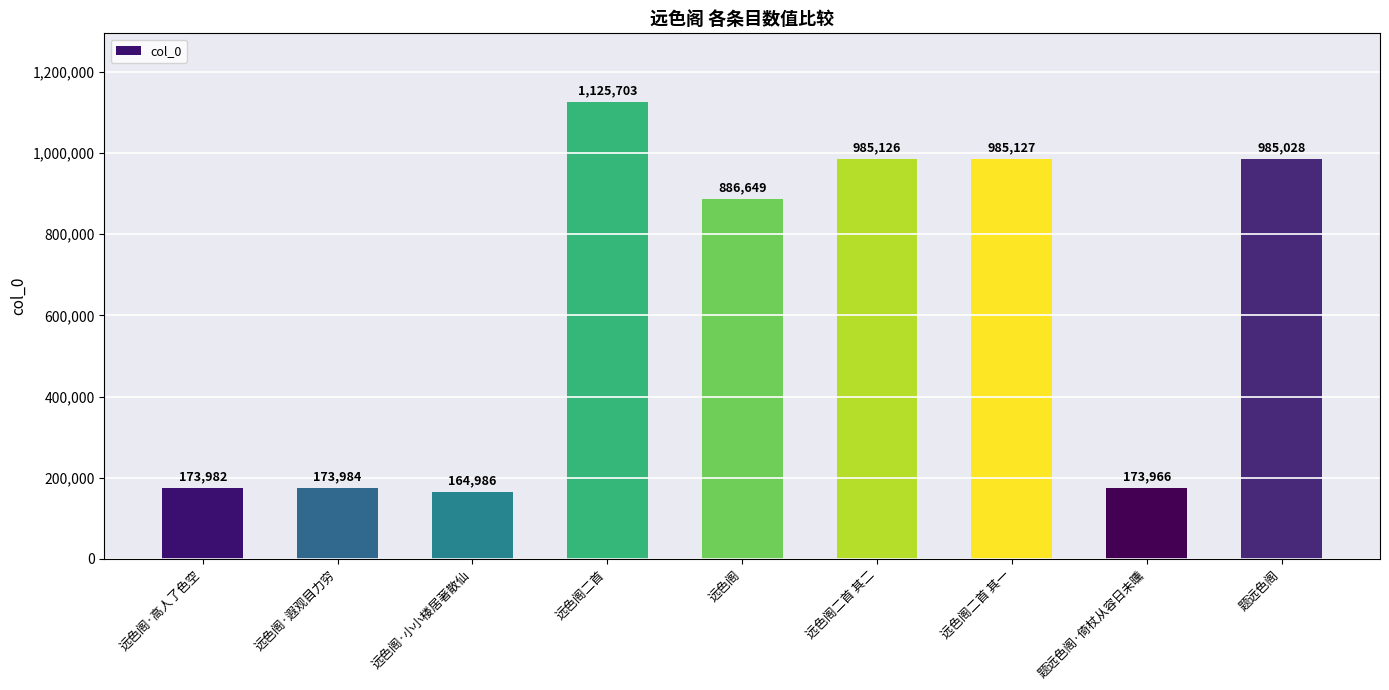

Rank the categories by value from highest to lowest.

远色阁二首, 远色阁二首 其一, 远色阁二首 其二, 题远色阁, 远色阁, 远色阁·遐观目力穷, 远色阁·高人了色空, 题远色阁·倚杖从容日未曛, 远色阁·小小楼居著散仙